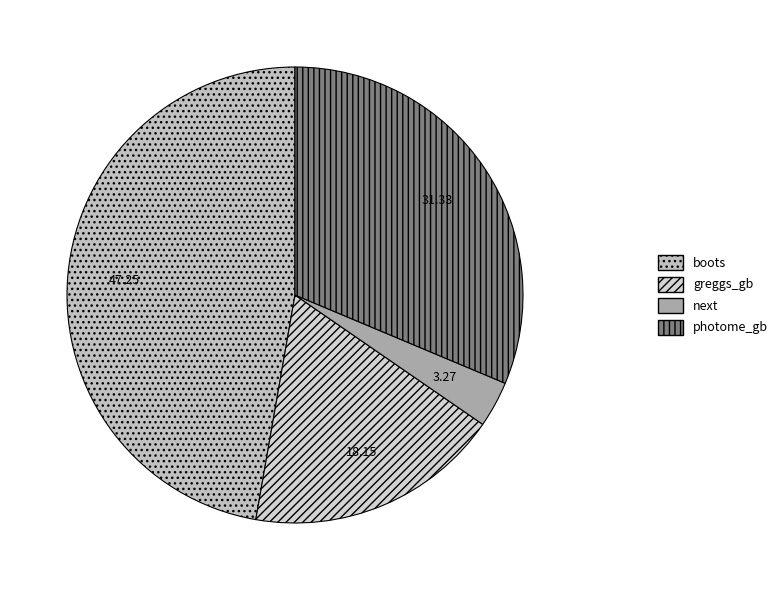

Rank the categories by value from highest to lowest.

boots, photome_gb, greggs_gb, next